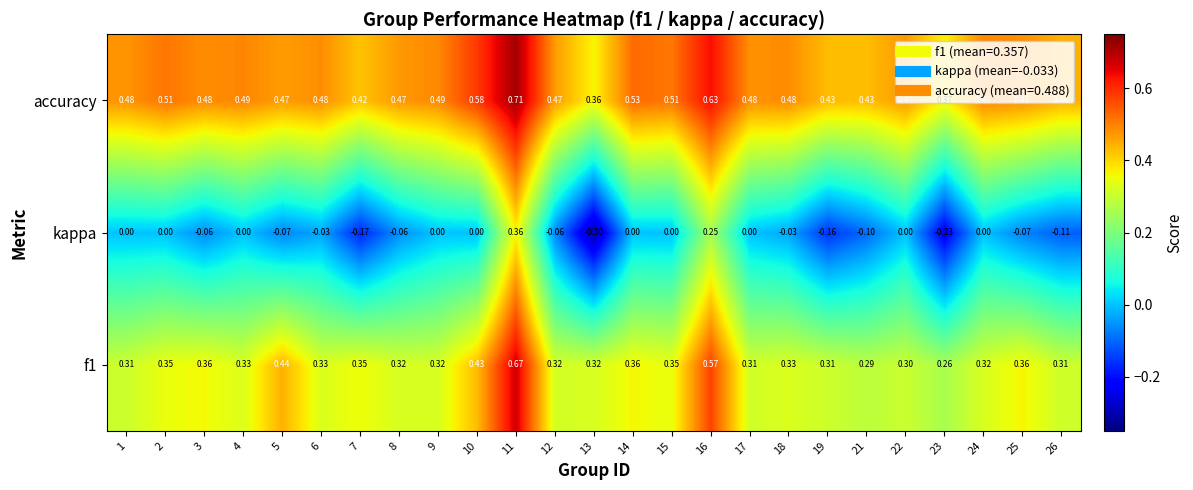

What is the smallest value displayed?

-0.3